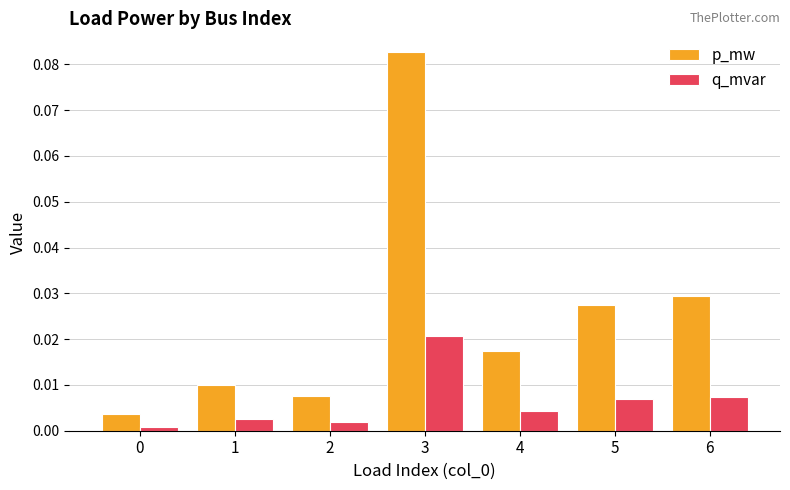

Which series has the widest spread of values?

p_mw